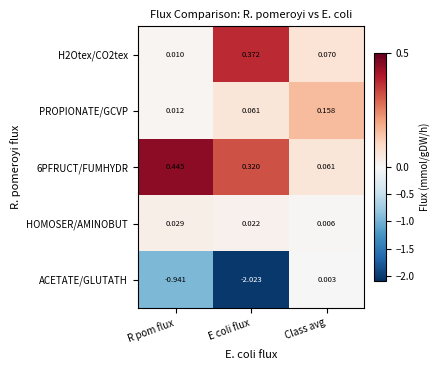

At which category is the sum across all series the highest?

Class avg